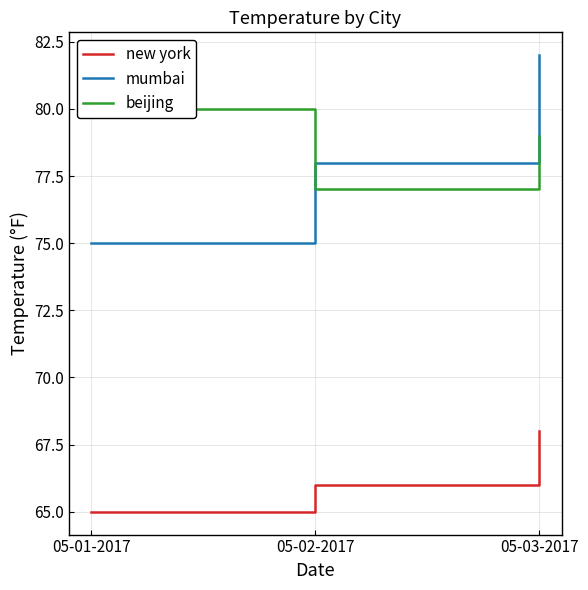

Which series has the largest total across all categories?

beijing